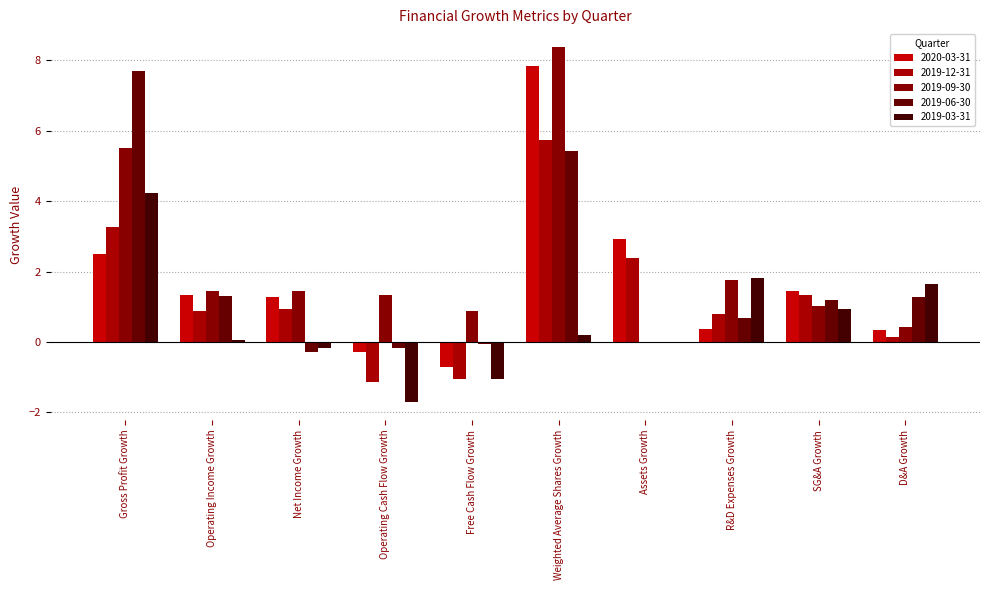

What are all the series names shown in the legend?

2020-03-31, 2019-12-31, 2019-09-30, 2019-06-30, 2019-03-31